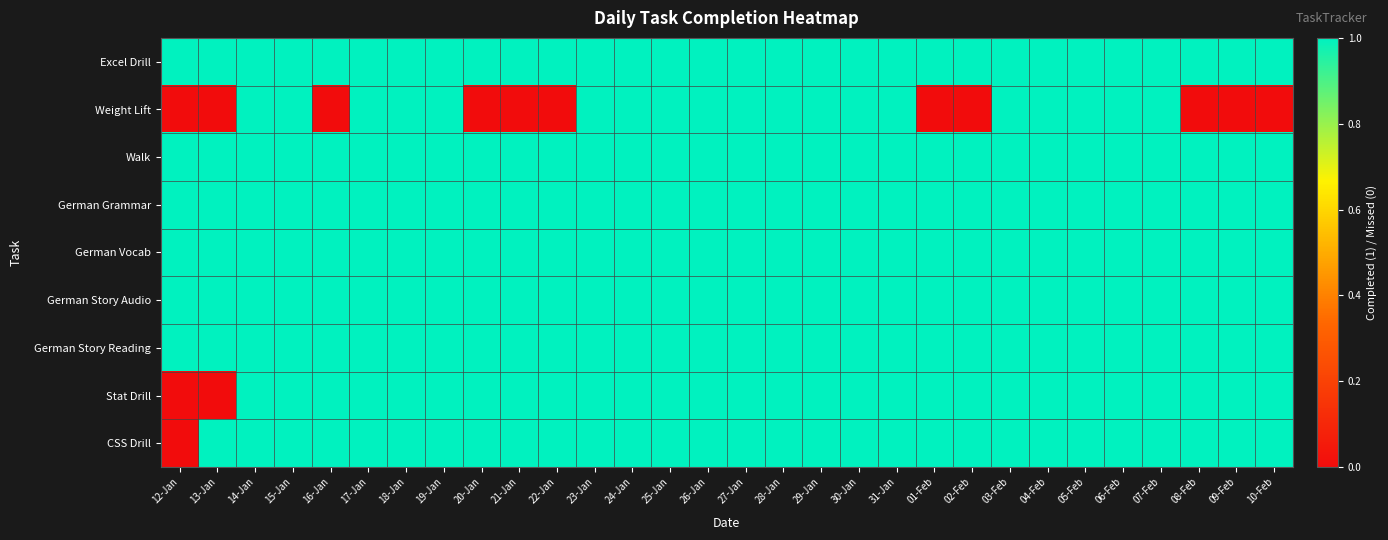

Reading left to right, extract all data points from this chart.

Excel Drill: 12-Jan=1	13-Jan=1	14-Jan=1	15-Jan=1	16-Jan=1	17-Jan=1	18-Jan=1	19-Jan=1	20-Jan=1	21-Jan=1	22-Jan=1	23-Jan=1	24-Jan=1	25-Jan=1	26-Jan=1	27-Jan=1	28-Jan=1	29-Jan=1	30-Jan=1	31-Jan=1	01-Feb=1	02-Feb=1	03-Feb=1	04-Feb=1	05-Feb=1	06-Feb=1	07-Feb=1	08-Feb=1	09-Feb=1	10-Feb=1
Weight Lift: 12-Jan=0	13-Jan=0	14-Jan=1	15-Jan=1	16-Jan=0	17-Jan=1	18-Jan=1	19-Jan=1	20-Jan=0	21-Jan=0	22-Jan=0	23-Jan=1	24-Jan=1	25-Jan=1	26-Jan=1	27-Jan=1	28-Jan=1	29-Jan=1	30-Jan=1	31-Jan=1	01-Feb=0	02-Feb=0	03-Feb=1	04-Feb=1	05-Feb=1	06-Feb=1	07-Feb=1	08-Feb=0	09-Feb=0	10-Feb=0
Walk: 12-Jan=1	13-Jan=1	14-Jan=1	15-Jan=1	16-Jan=1	17-Jan=1	18-Jan=1	19-Jan=1	20-Jan=1	21-Jan=1	22-Jan=1	23-Jan=1	24-Jan=1	25-Jan=1	26-Jan=1	27-Jan=1	28-Jan=1	29-Jan=1	30-Jan=1	31-Jan=1	01-Feb=1	02-Feb=1	03-Feb=1	04-Feb=1	05-Feb=1	06-Feb=1	07-Feb=1	08-Feb=1	09-Feb=1	10-Feb=1
German Grammar: 12-Jan=1	13-Jan=1	14-Jan=1	15-Jan=1	16-Jan=1	17-Jan=1	18-Jan=1	19-Jan=1	20-Jan=1	21-Jan=1	22-Jan=1	23-Jan=1	24-Jan=1	25-Jan=1	26-Jan=1	27-Jan=1	28-Jan=1	29-Jan=1	30-Jan=1	31-Jan=1	01-Feb=1	02-Feb=1	03-Feb=1	04-Feb=1	05-Feb=1	06-Feb=1	07-Feb=1	08-Feb=1	09-Feb=1	10-Feb=1
German Vocab: 12-Jan=1	13-Jan=1	14-Jan=1	15-Jan=1	16-Jan=1	17-Jan=1	18-Jan=1	19-Jan=1	20-Jan=1	21-Jan=1	22-Jan=1	23-Jan=1	24-Jan=1	25-Jan=1	26-Jan=1	27-Jan=1	28-Jan=1	29-Jan=1	30-Jan=1	31-Jan=1	01-Feb=1	02-Feb=1	03-Feb=1	04-Feb=1	05-Feb=1	06-Feb=1	07-Feb=1	08-Feb=1	09-Feb=1	10-Feb=1
German Story Audio: 12-Jan=1	13-Jan=1	14-Jan=1	15-Jan=1	16-Jan=1	17-Jan=1	18-Jan=1	19-Jan=1	20-Jan=1	21-Jan=1	22-Jan=1	23-Jan=1	24-Jan=1	25-Jan=1	26-Jan=1	27-Jan=1	28-Jan=1	29-Jan=1	30-Jan=1	31-Jan=1	01-Feb=1	02-Feb=1	03-Feb=1	04-Feb=1	05-Feb=1	06-Feb=1	07-Feb=1	08-Feb=1	09-Feb=1	10-Feb=1
German Story Reading: 12-Jan=1	13-Jan=1	14-Jan=1	15-Jan=1	16-Jan=1	17-Jan=1	18-Jan=1	19-Jan=1	20-Jan=1	21-Jan=1	22-Jan=1	23-Jan=1	24-Jan=1	25-Jan=1	26-Jan=1	27-Jan=1	28-Jan=1	29-Jan=1	30-Jan=1	31-Jan=1	01-Feb=1	02-Feb=1	03-Feb=1	04-Feb=1	05-Feb=1	06-Feb=1	07-Feb=1	08-Feb=1	09-Feb=1	10-Feb=1
Stat Drill: 12-Jan=0	13-Jan=0	14-Jan=1	15-Jan=1	16-Jan=1	17-Jan=1	18-Jan=1	19-Jan=1	20-Jan=1	21-Jan=1	22-Jan=1	23-Jan=1	24-Jan=1	25-Jan=1	26-Jan=1	27-Jan=1	28-Jan=1	29-Jan=1	30-Jan=1	31-Jan=1	01-Feb=1	02-Feb=1	03-Feb=1	04-Feb=1	05-Feb=1	06-Feb=1	07-Feb=1	08-Feb=1	09-Feb=1	10-Feb=1
CSS Drill: 12-Jan=0	13-Jan=1	14-Jan=1	15-Jan=1	16-Jan=1	17-Jan=1	18-Jan=1	19-Jan=1	20-Jan=1	21-Jan=1	22-Jan=1	23-Jan=1	24-Jan=1	25-Jan=1	26-Jan=1	27-Jan=1	28-Jan=1	29-Jan=1	30-Jan=1	31-Jan=1	01-Feb=1	02-Feb=1	03-Feb=1	04-Feb=1	05-Feb=1	06-Feb=1	07-Feb=1	08-Feb=1	09-Feb=1	10-Feb=1